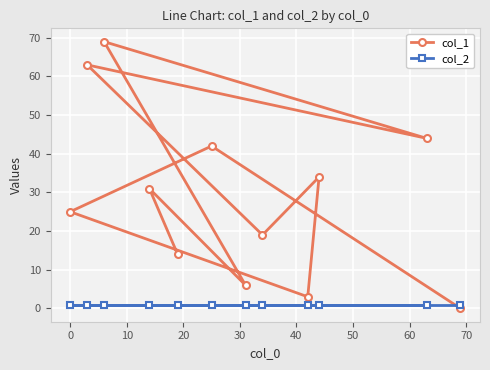

At how many categories does at least one series exceed 4?

10